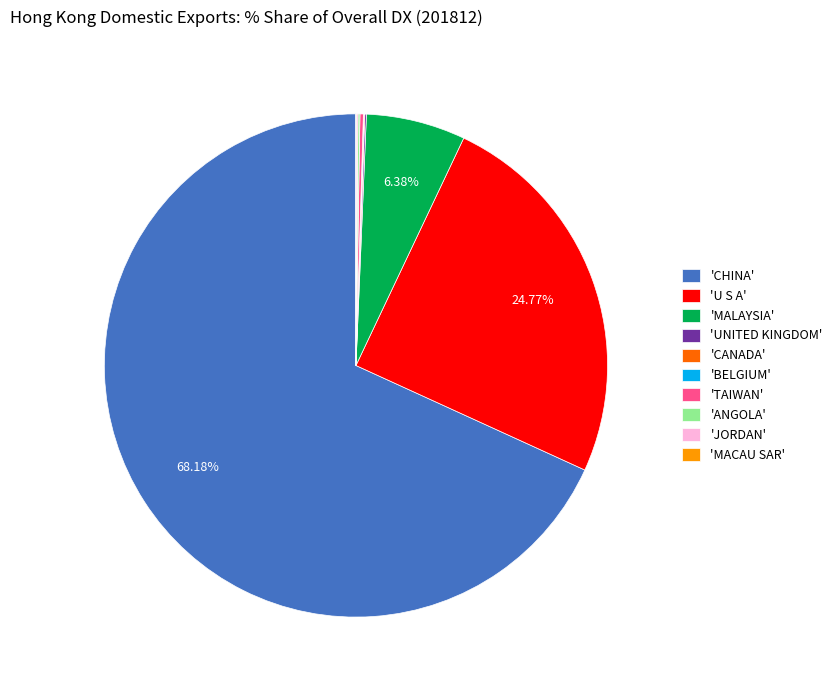

Is 'CHINA' the majority of the pie?

Yes